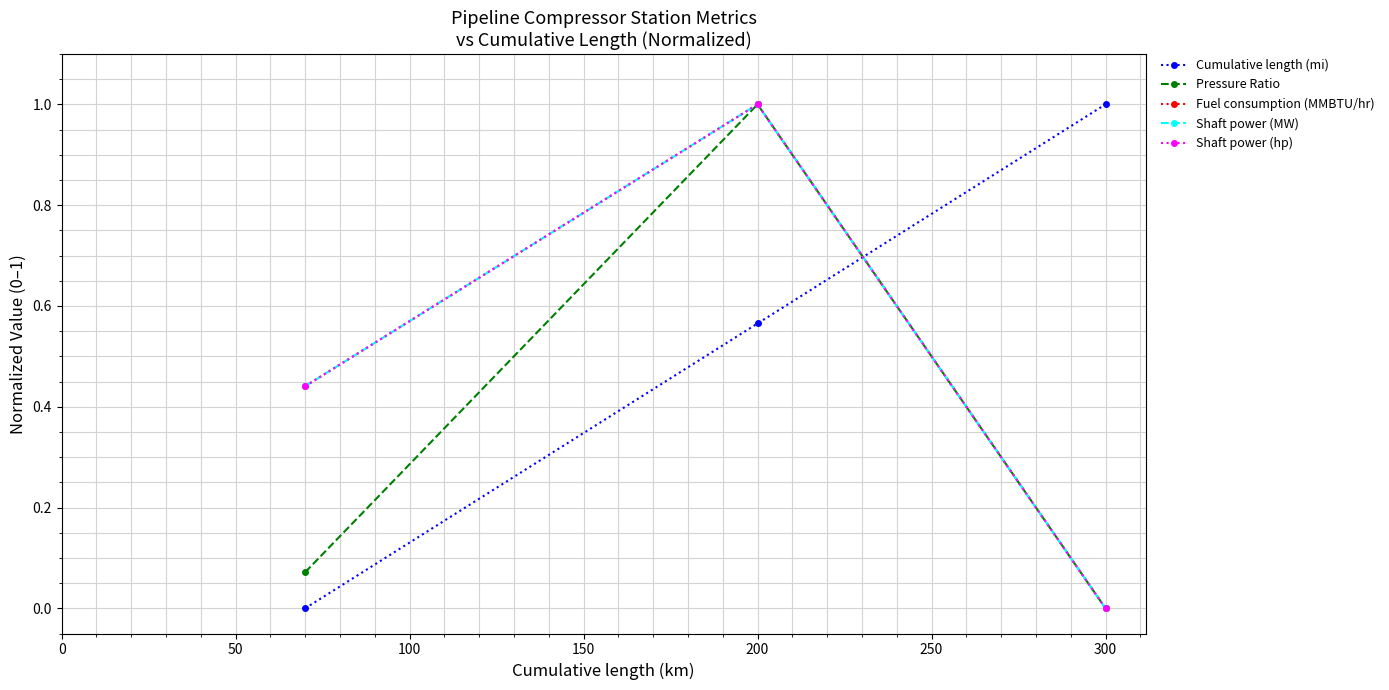

Reading left to right, transcribe all the data shown in this chart.

Cumulative length (mi): 0.0	0.6	1.0
Pressure Ratio: 0.1	1.0	0.0
Fuel consumption (MMBTU/hr): 0.4	1.0	0.0
Shaft power (MW): 0.4	1.0	0.0
Shaft power (hp): 0.4	1.0	0.0